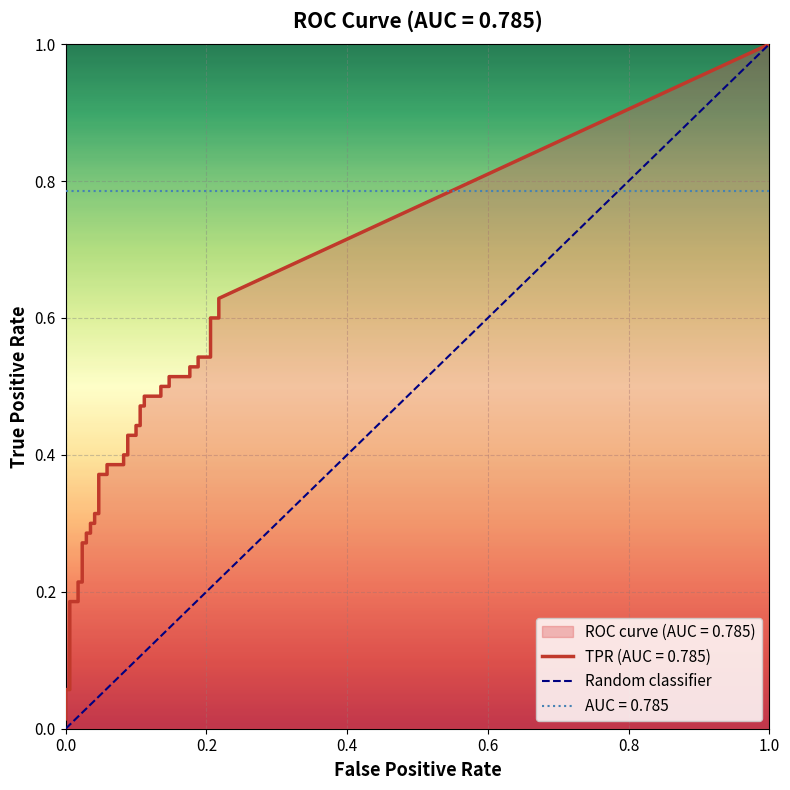

What is the difference between the maximum and minimum values?

1